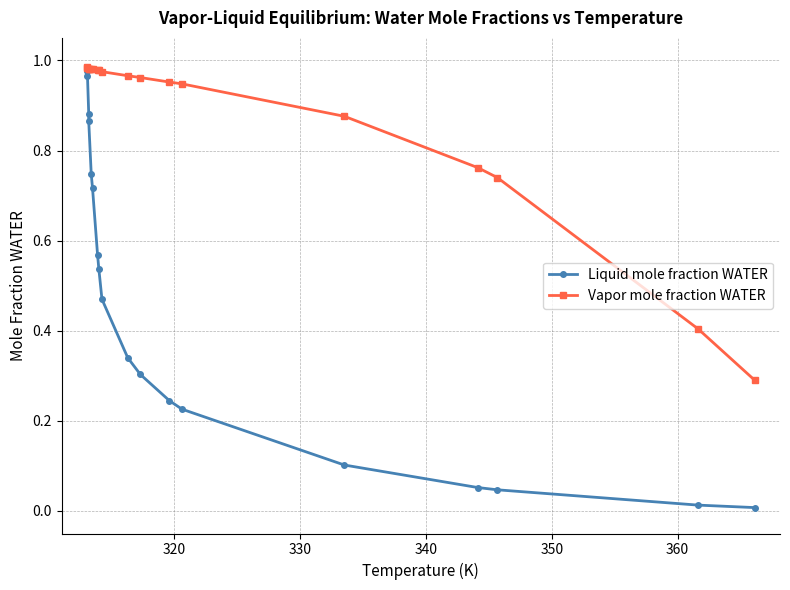

What is the lowest value of the Vapor mole fraction WATER series?

0.3